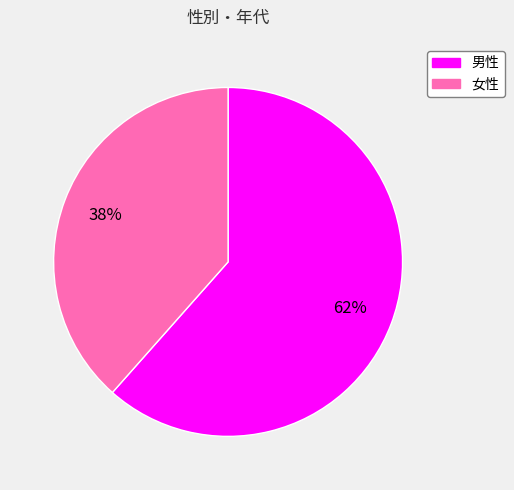

Between 男性 and 女性, which is larger?

男性